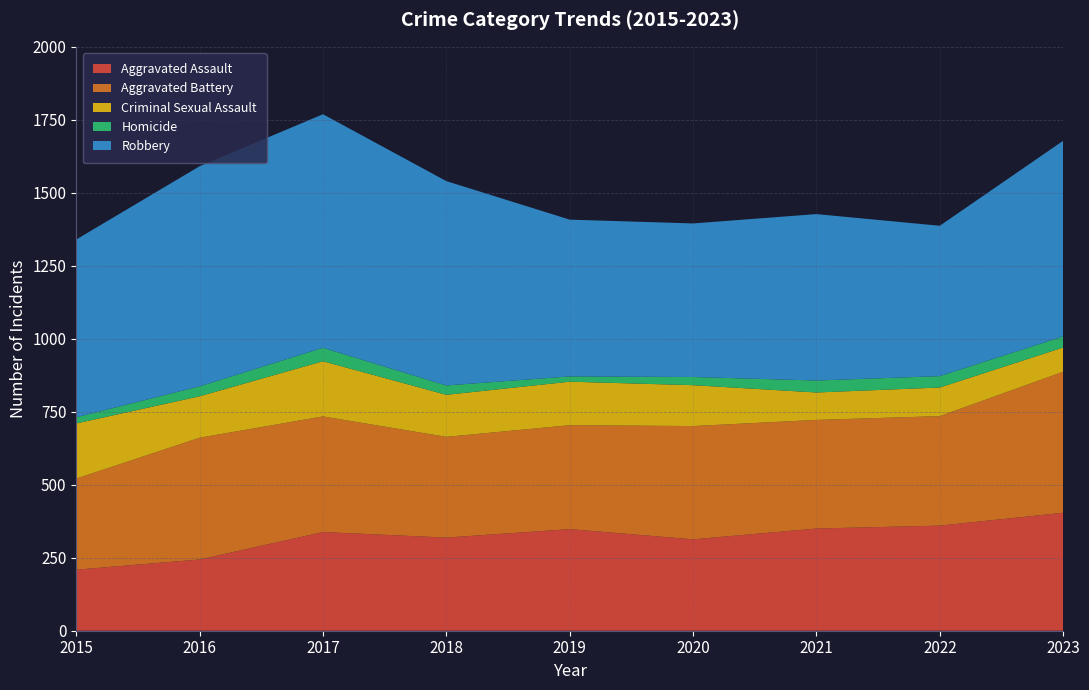

Reading left to right, extract all data points from this chart.

Aggravated Assault: 2015=209	2016=244	2017=338	2018=319	2019=348	2020=313	2021=350	2022=360	2023=404
Aggravated Battery: 2015=312	2016=417	2017=396	2018=345	2019=356	2020=388	2021=372	2022=375	2023=483
Criminal Sexual Assault: 2015=189	2016=142	2017=189	2018=144	2019=149	2020=140	2021=94	2022=98	2023=83
Homicide: 2015=21	2016=34	2017=46	2018=32	2019=18	2020=28	2021=41	2022=39	2023=38
Robbery: 2015=609	2016=754	2017=800	2018=700	2019=537	2020=526	2021=570	2022=515	2023=670